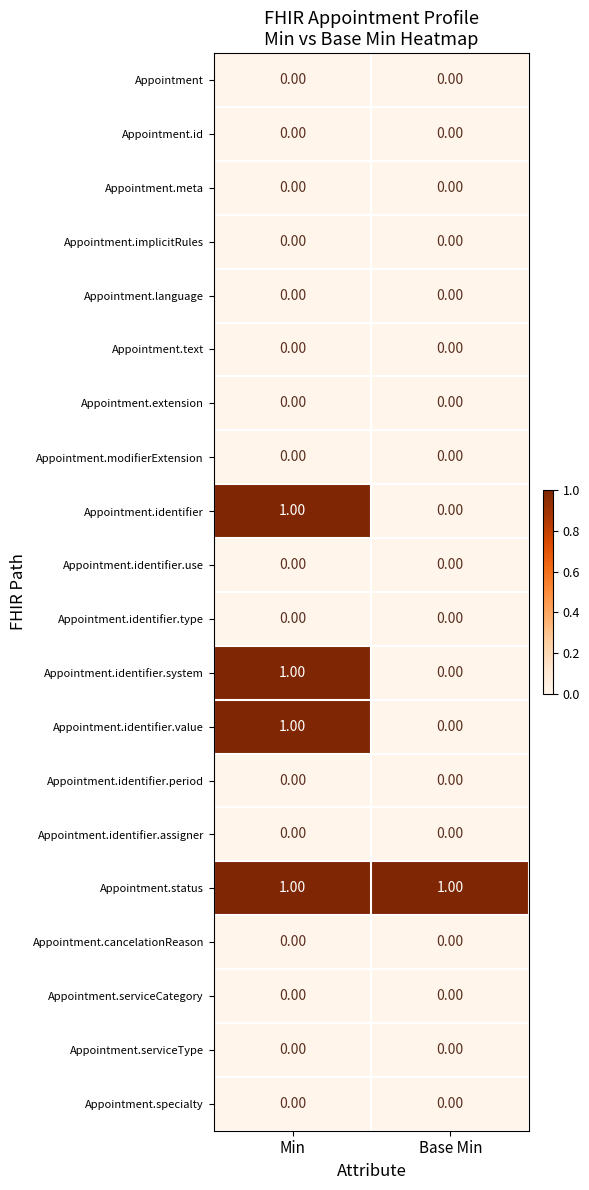

Which series has the largest total across all categories?

Appointment.status